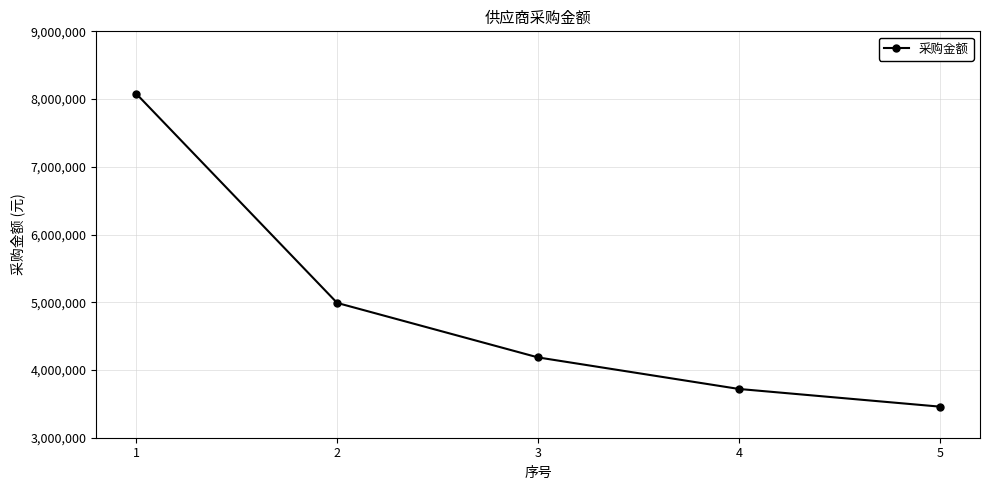

True or false: the data shows 5534968.0 at 5.

False